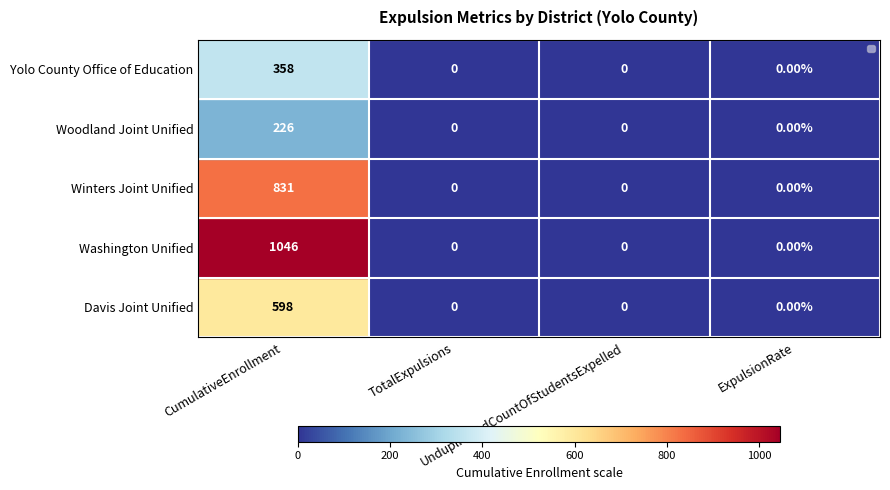

What is the sum of all Washington Unified values?

1046